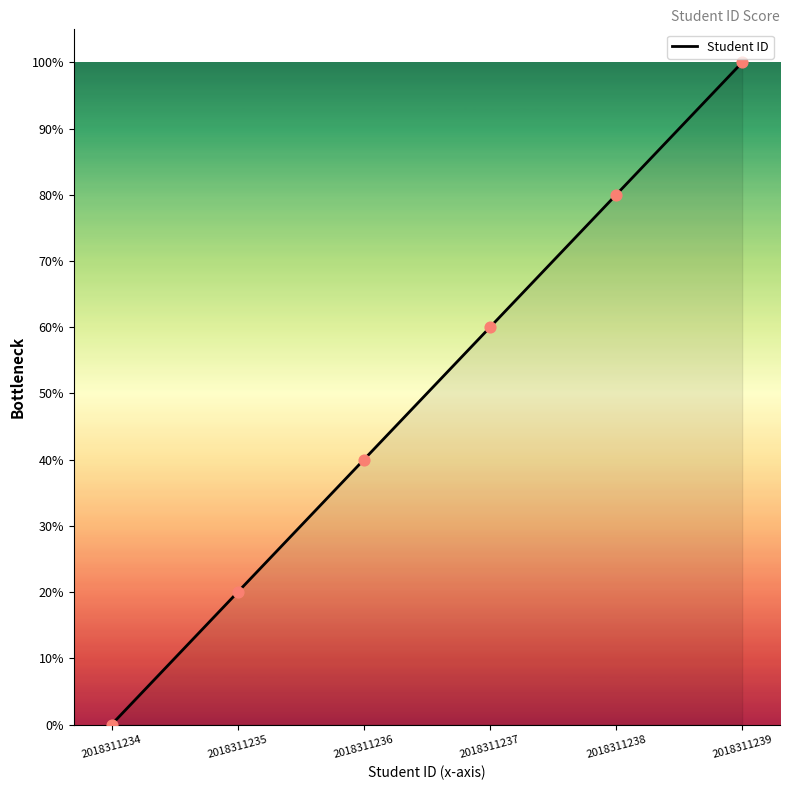

Which has a higher value, 2018311236 or 2018311234?

2018311236